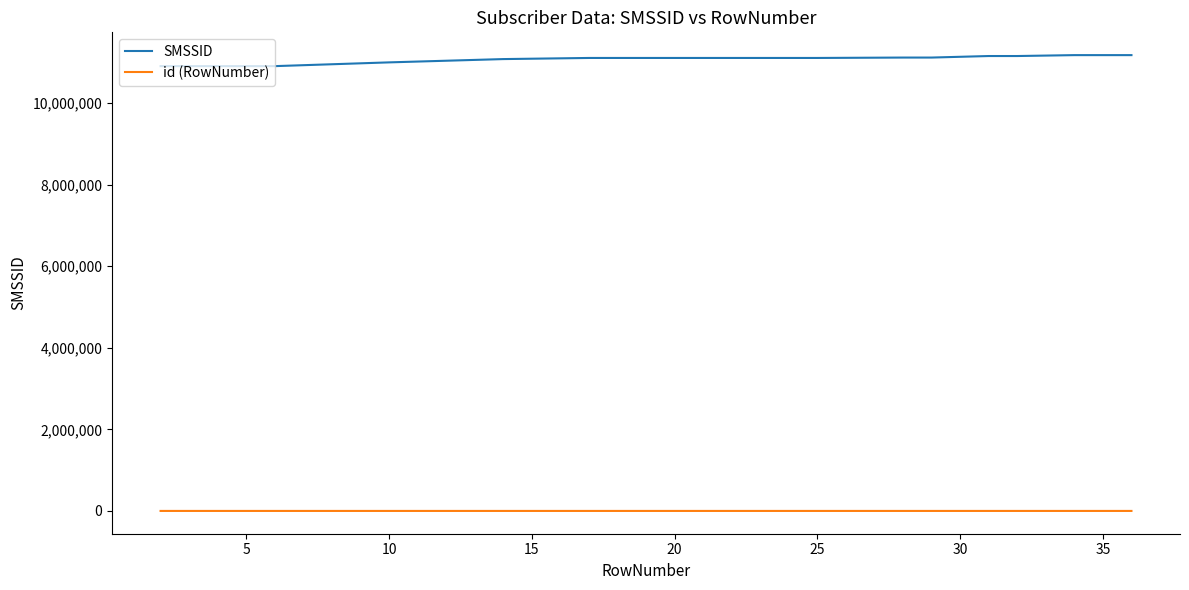

What is the difference between the maximum and minimum values in the SMSSID series?

269857